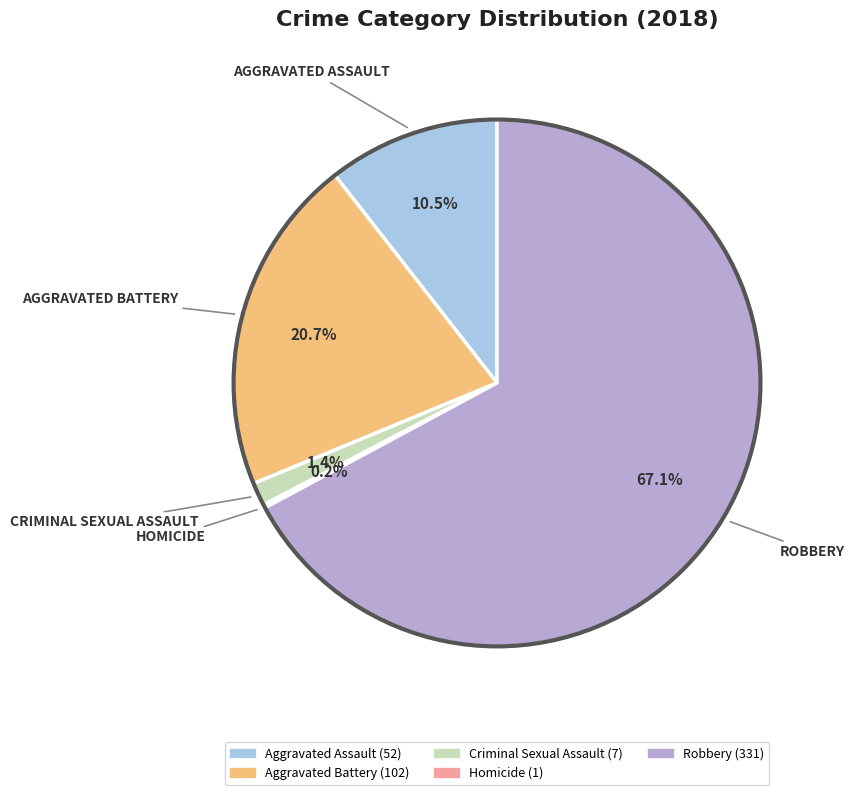

Between Aggravated Assault and Robbery, which is larger?

Robbery